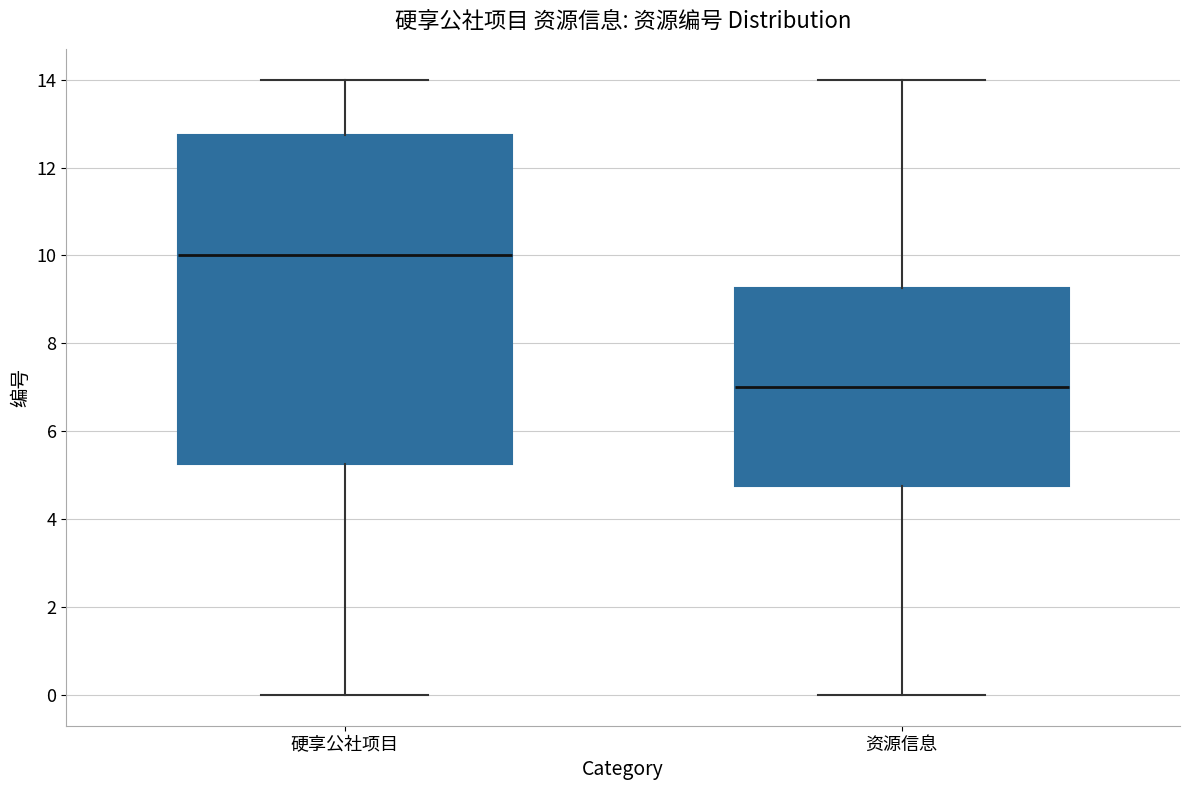

Reading left to right, transcribe this box plot: for each box, give where its median line is, the range the box spans, and where its two whiskers end, as read against the y-axis. The values are not printed on the chart, so give them approximately, as read against the axis.

硬享公社项目: median 10.0, box 5.2 to 12.8, whiskers 0.0 to 14.0
资源信息: median 7.0, box 4.8 to 9.2, whiskers 0.0 to 14.0